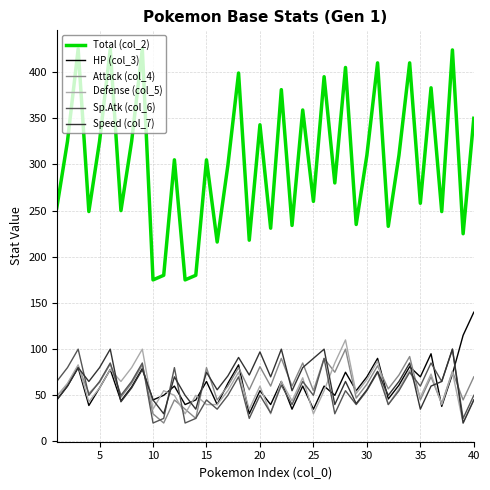

Which series has the largest range (max minus min)?

Total (col_2)